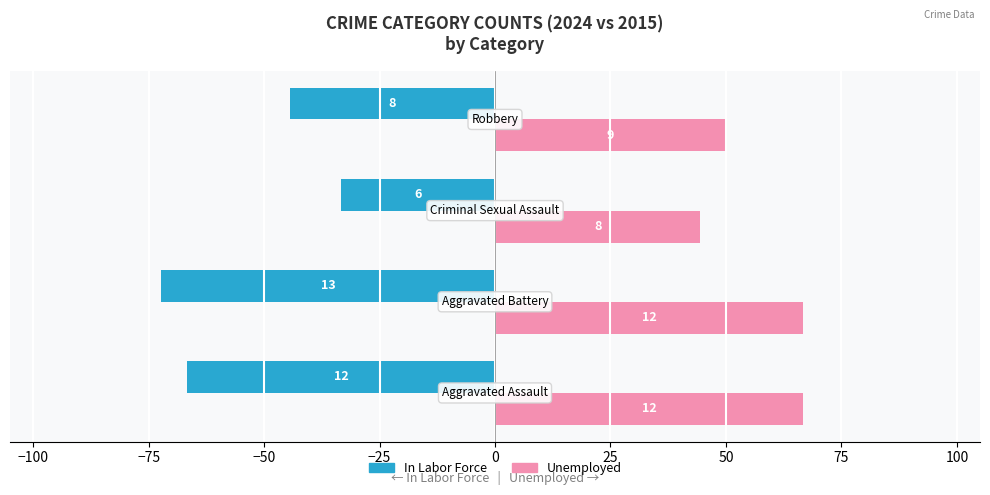

What are all the series names shown in the legend?

In Labor Force, Unemployed